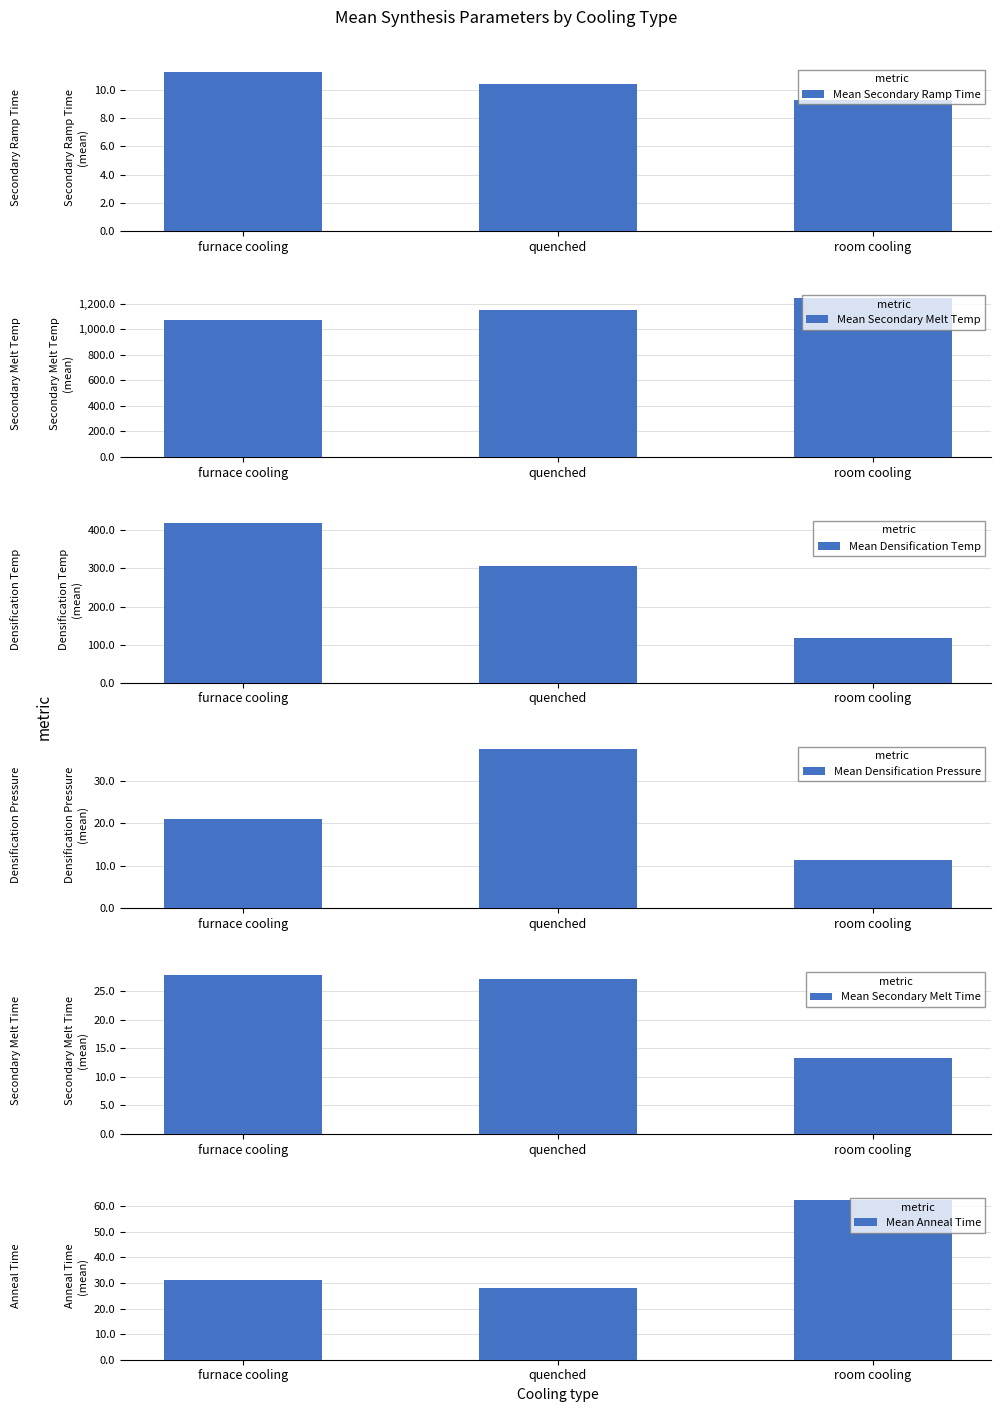

Is the value of Mean Secondary Melt Time at furnace cooling greater than the value of Mean Anneal Time at room cooling?

No